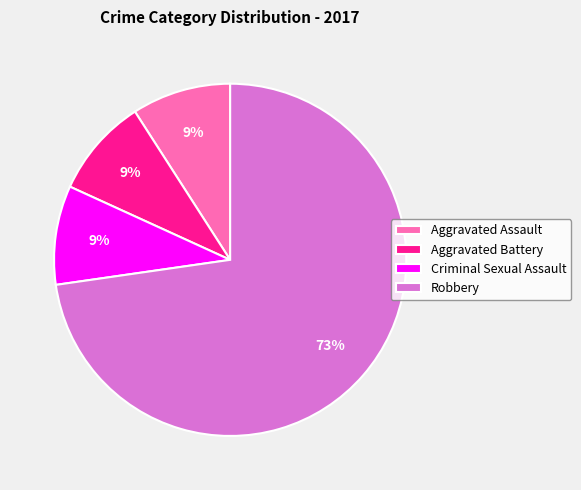

Which slice is the largest?

Robbery